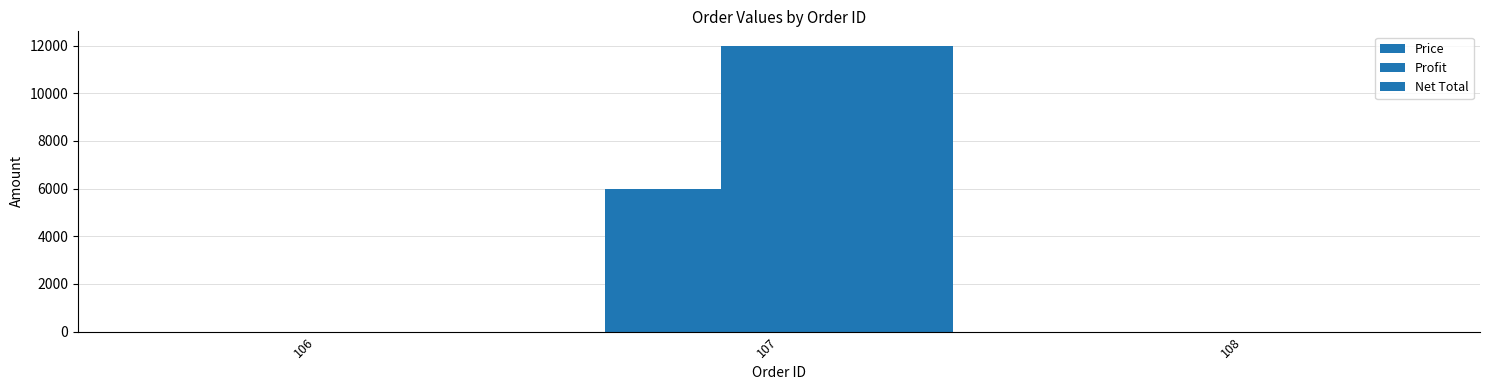

Are the bars grouped side by side (vs. stacked)?

Yes